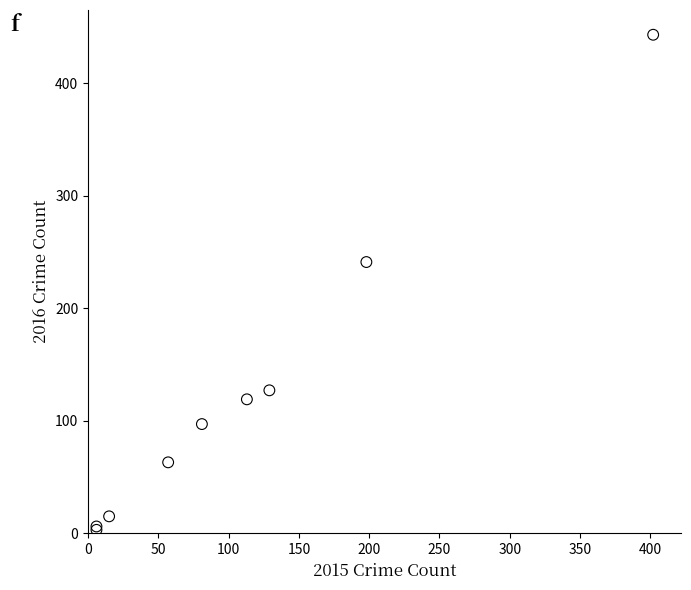

What Y value in the scatter plot is closest to 223?

241